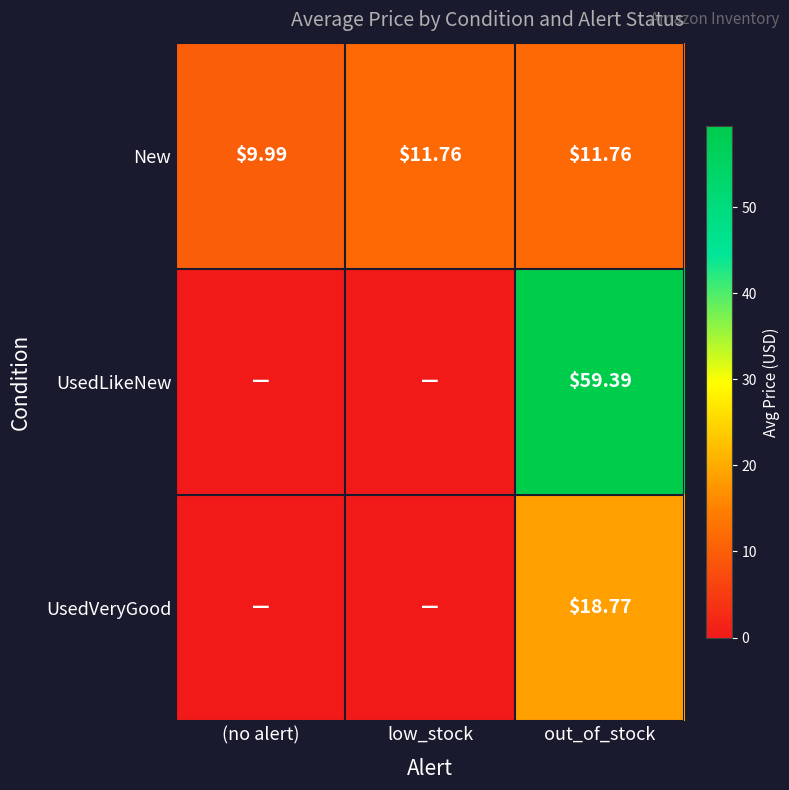

At which label does New first exceed 11?

low_stock